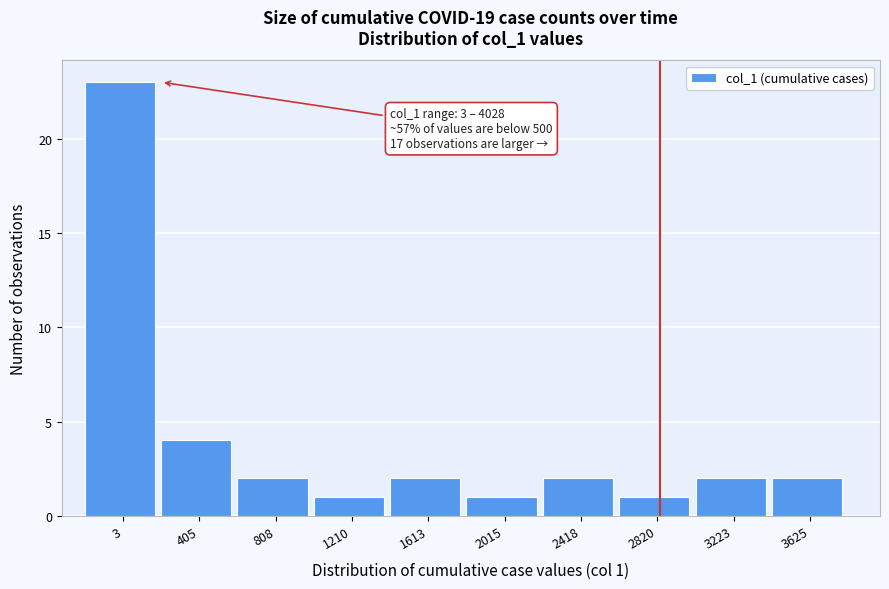

Reading right to left, list all the values displayed in this chart.

2	2	1	2	1	2	1	2	4	23